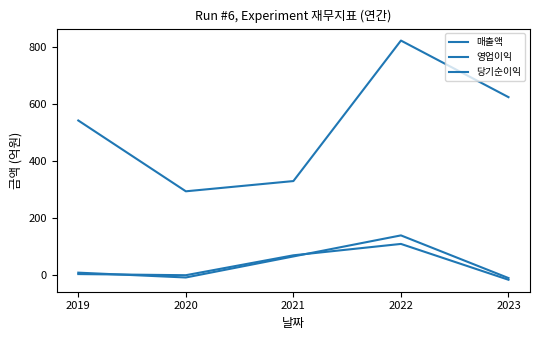

How many lines are shown in the chart?

3